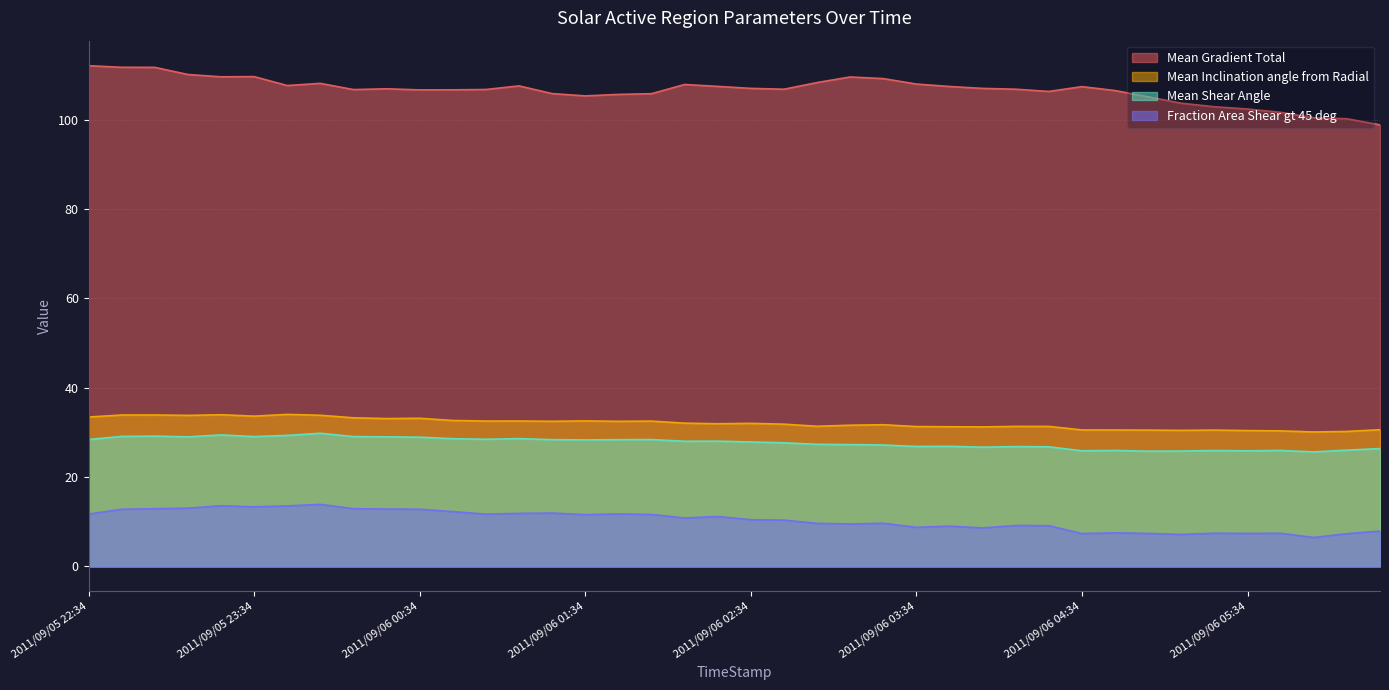

The value of Fraction Area Shear gt 45 deg at 2011/09/06 04:46 is 7.5. True or false?

True